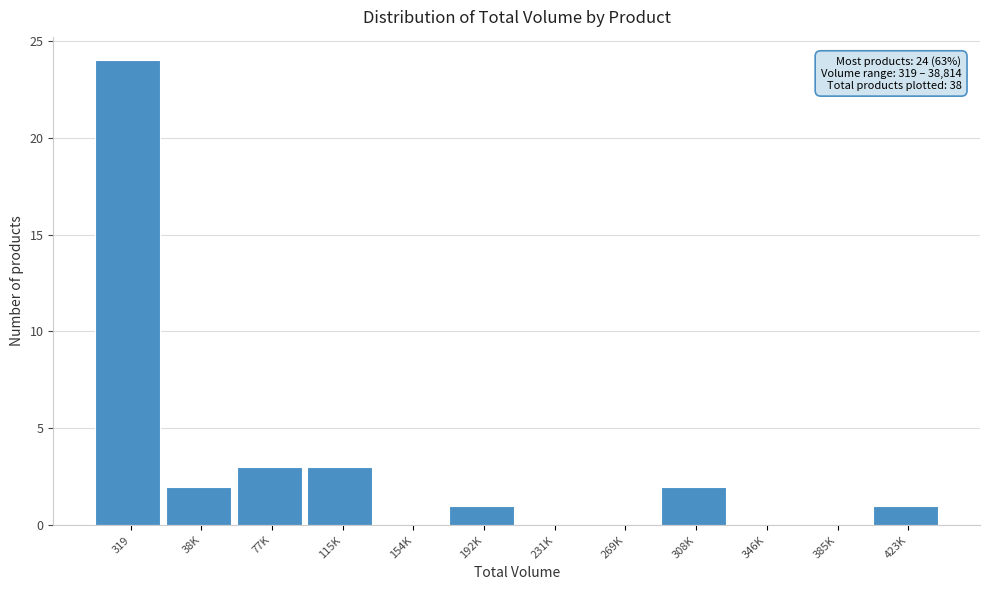

Reading left to right, list all the values displayed in this chart.

319=24	38K=2	77K=3	115K=3	154K=0	192K=1	231K=0	269K=0	308K=2	346K=0	385K=0	423K=1